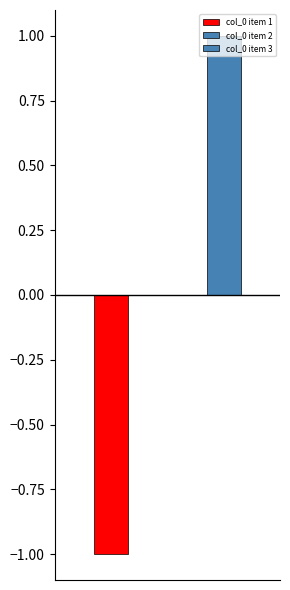

What is the difference between the second highest and minimum values?

1